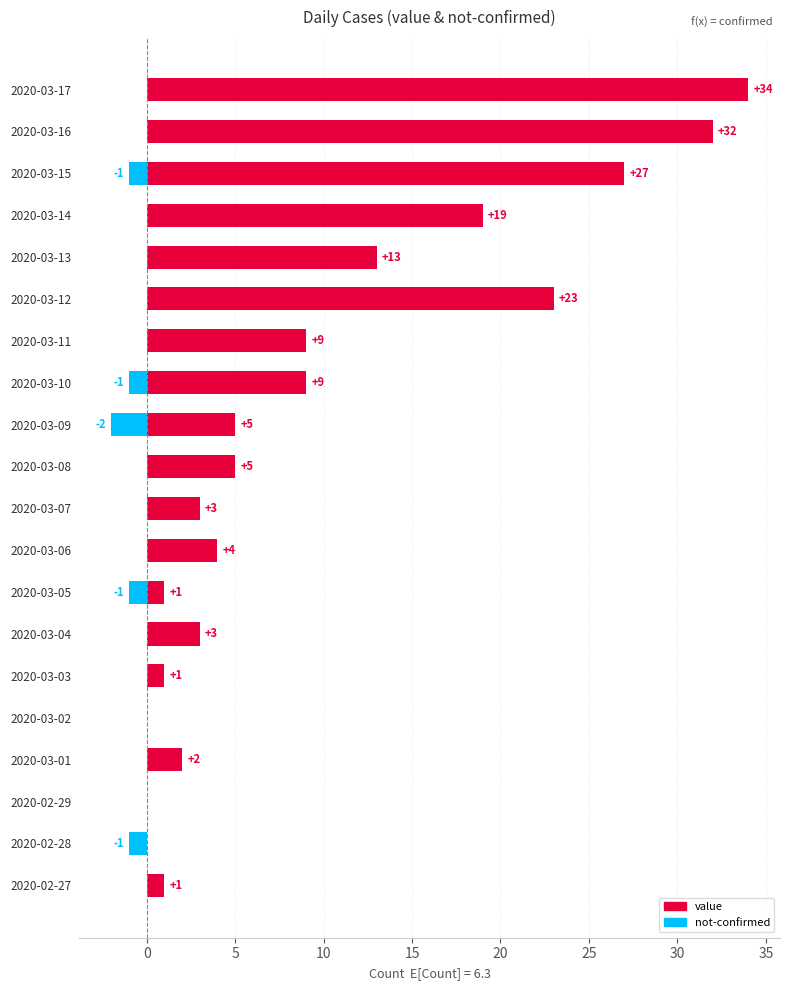

How many groups of bars are there?

20